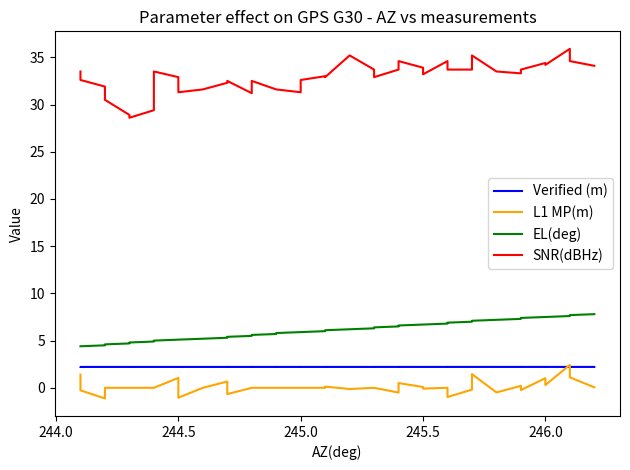

Is it true that EL(deg) equals 8.7 at 24?

False